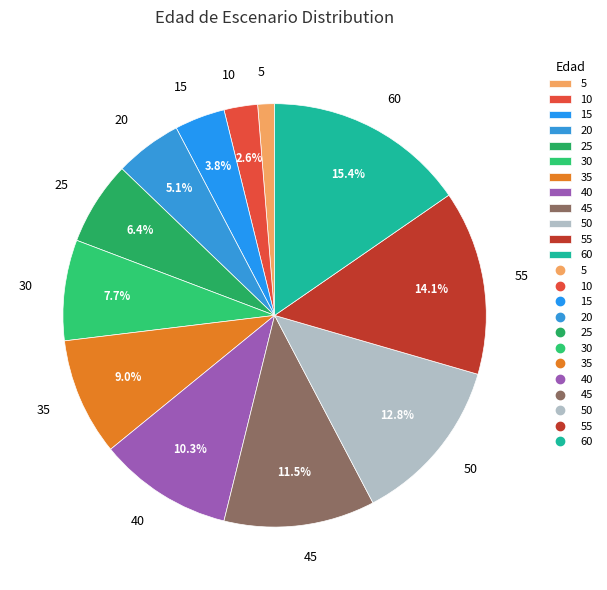

Combined, what portion of the pie is 10 and 30?

10.3%